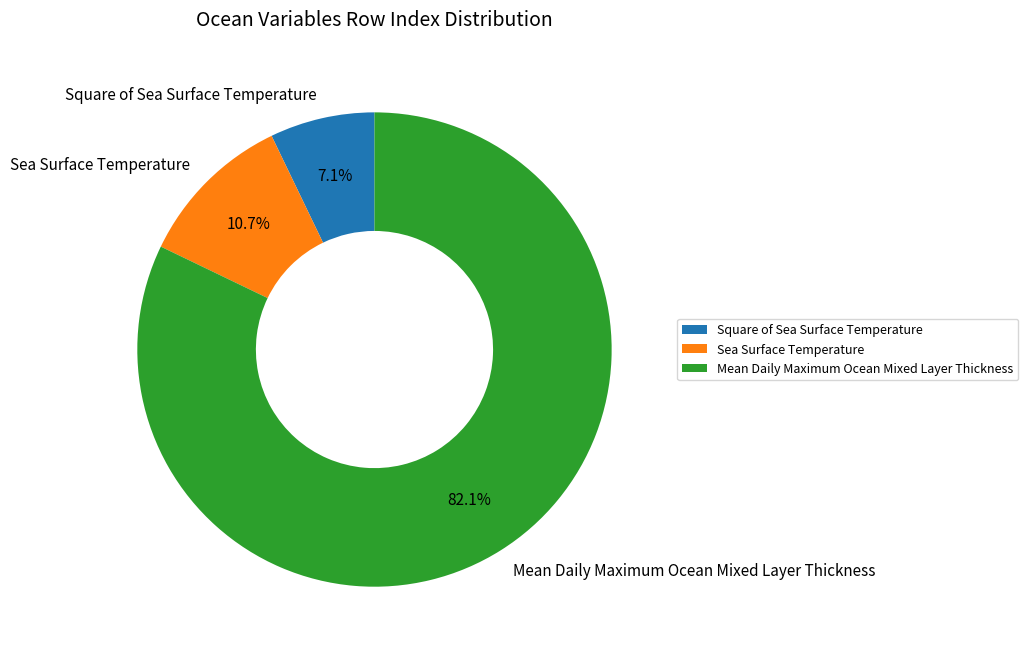

Which has a higher value, Sea Surface Temperature or Square of Sea Surface Temperature?

Sea Surface Temperature